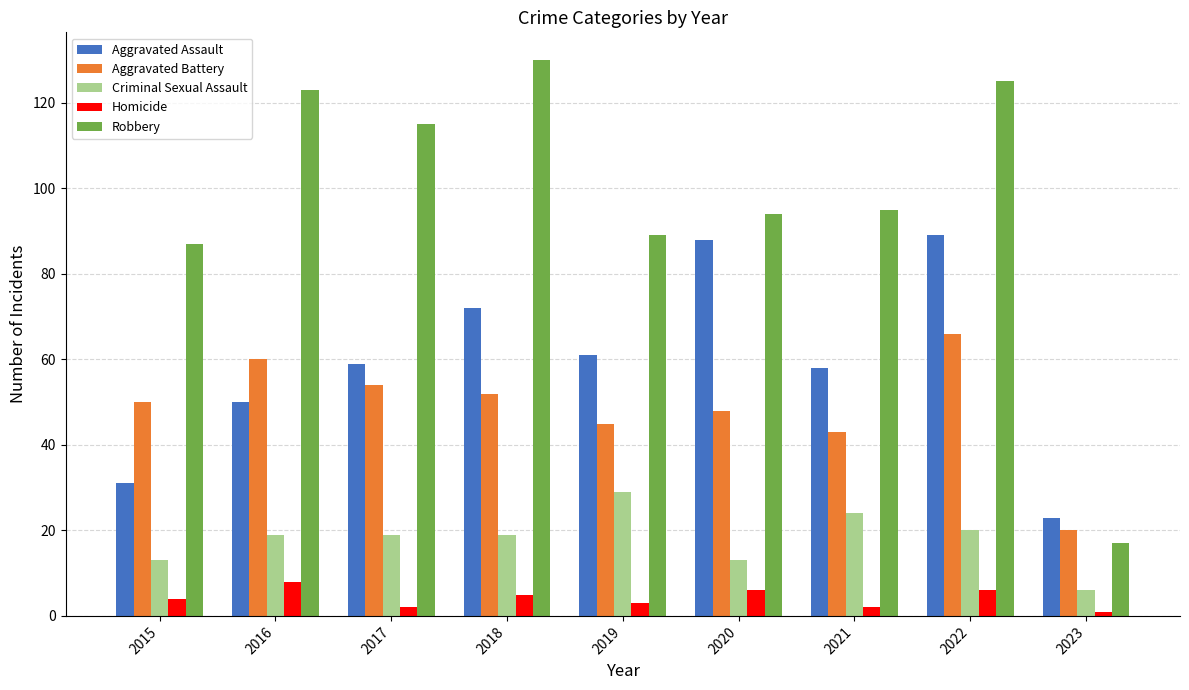

List the series in order of their peak value, highest first.

Robbery, Aggravated Assault, Aggravated Battery, Criminal Sexual Assault, Homicide